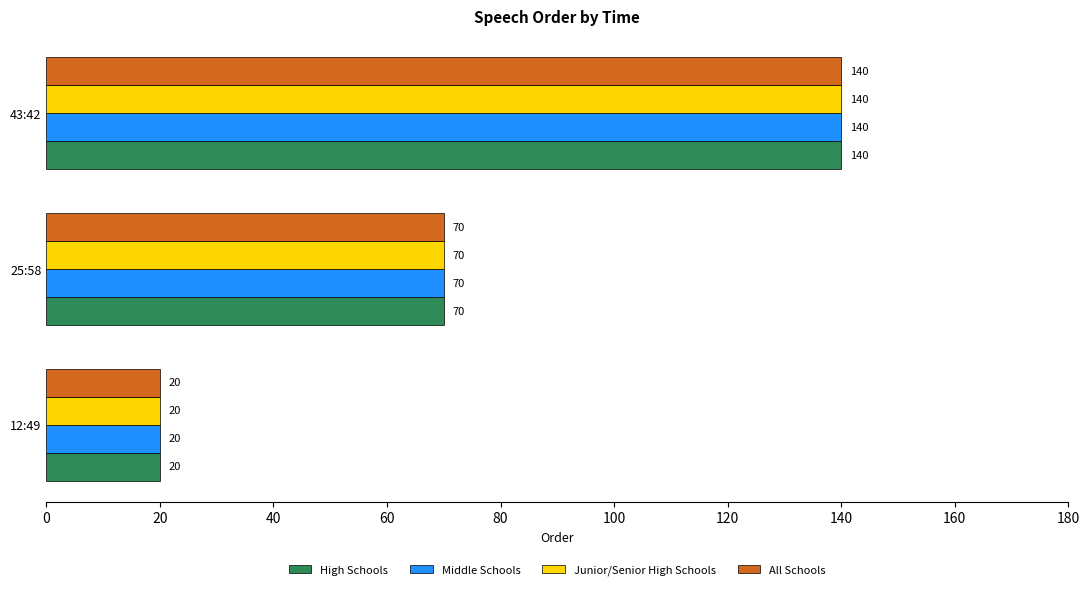

What is the minimum value for Middle Schools?

20